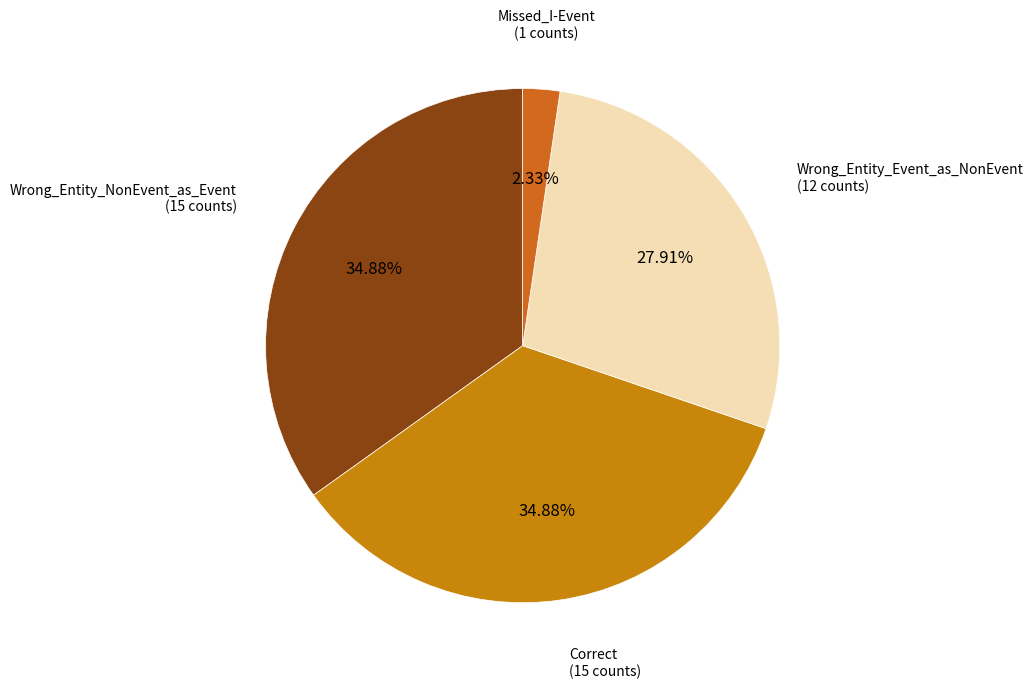

Is Correct the majority of the pie?

No